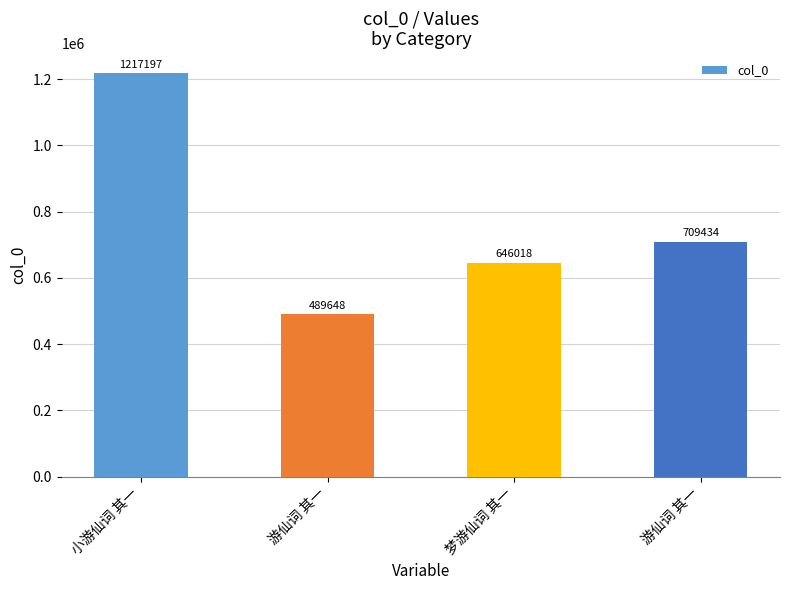

What value does the data have at 小游仙词 其一, to the nearest 10?

1217200